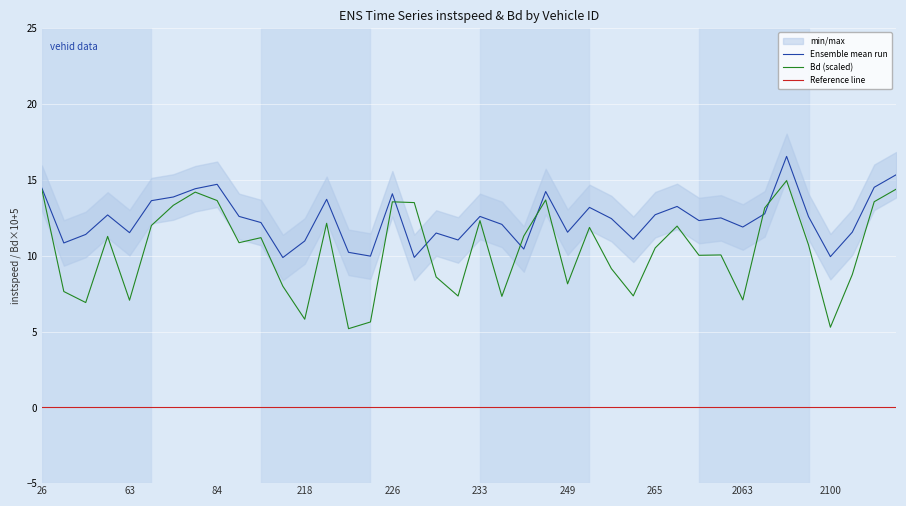

Reading right to left, extract all data points from this chart.

instspeed: 15.3	14.5	11.6	9.9	12.6	16.6	12.8	11.9	12.5	12.3	13.2	12.7	11.1	12.4	13.2	11.6	14.2	10.4	12.1	12.6	11.0	11.5	9.9	14.1	10.0	10.2	13.7	11.0	9.9	12.2	12.6	14.7	14.4	13.9	13.6	11.5	12.7	11.4	10.8	14.5
Bd: 14.4	13.6	8.8	5.3	10.7	15.0	13.1	7.1	10.1	10.0	12.0	10.5	7.4	9.1	11.9	8.1	13.7	11.3	7.3	12.3	7.3	8.6	13.5	13.6	5.6	5.2	12.1	5.8	8.0	11.2	10.9	13.6	14.2	13.3	12.0	7.1	11.3	6.9	7.6	14.4